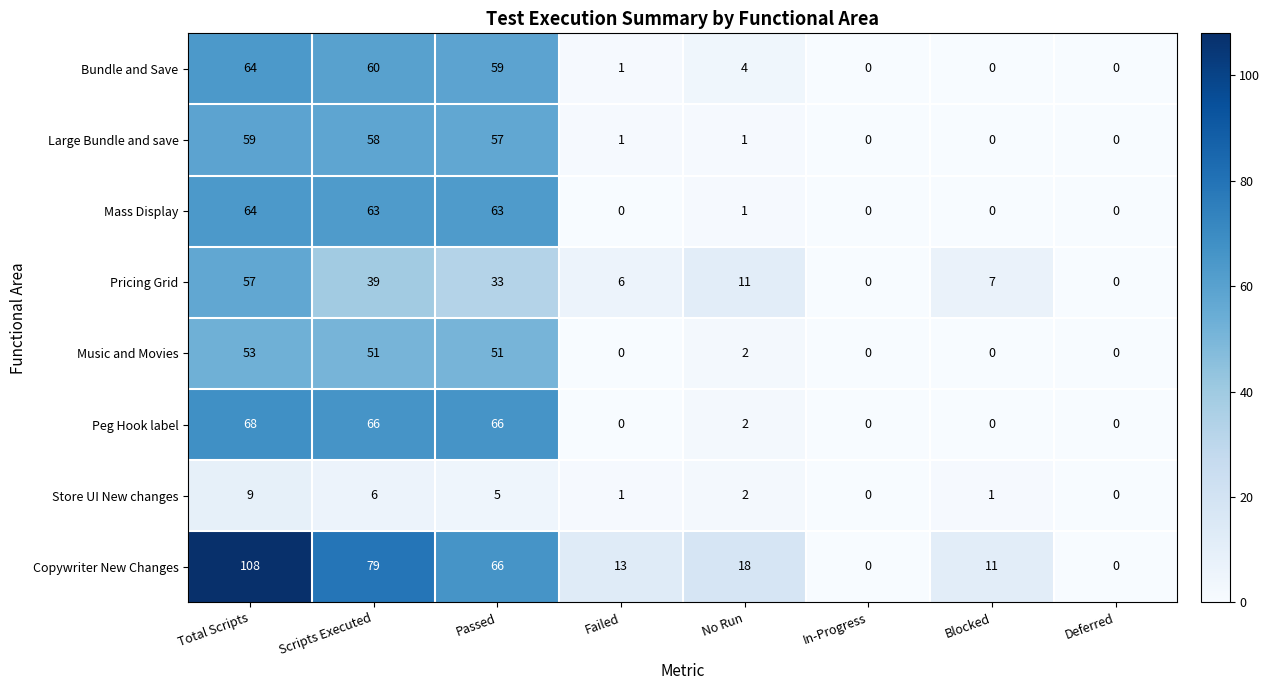

What is the spread (max minus min) of values at Passed?

61